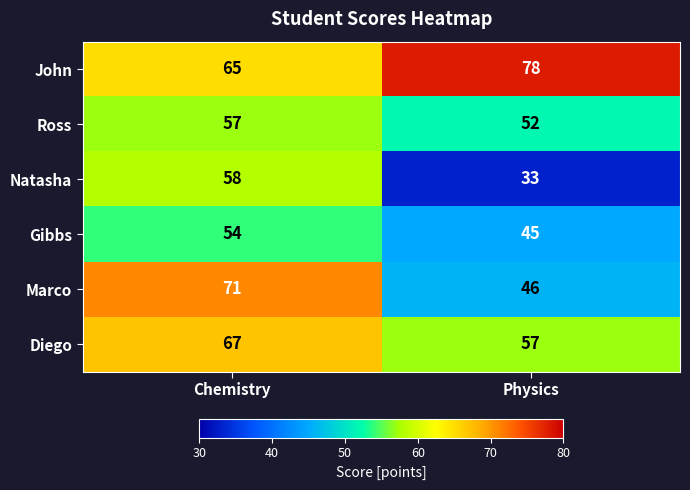

The value of Gibbs at Chemistry is 27. True or false?

False